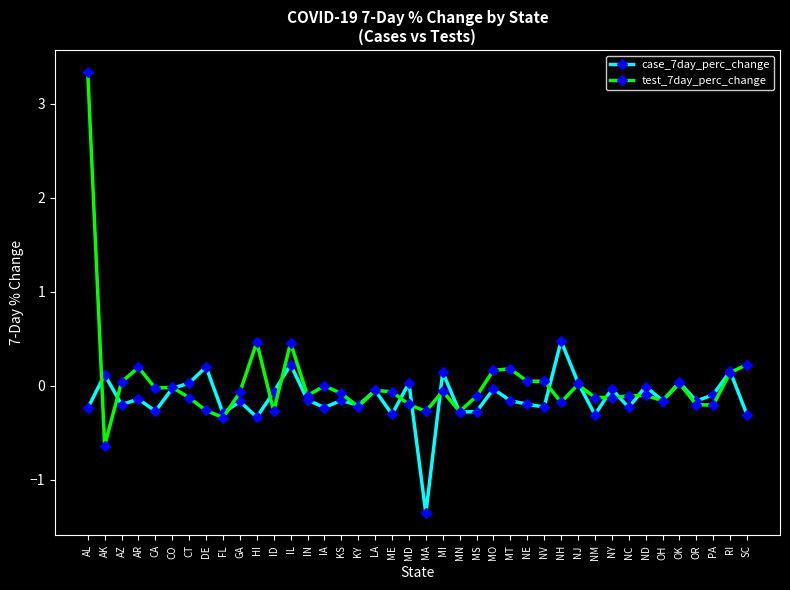

True or false: test_7day_perc_change has more than 1 points higher than both neighbors.

True